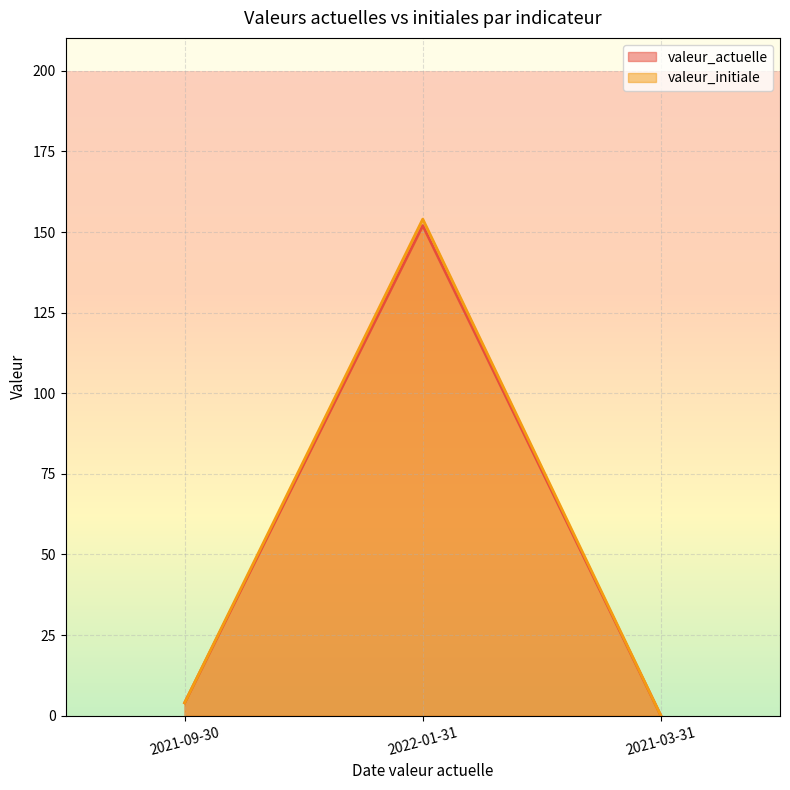

Which series has the largest total across all categories?

valeur_initiale